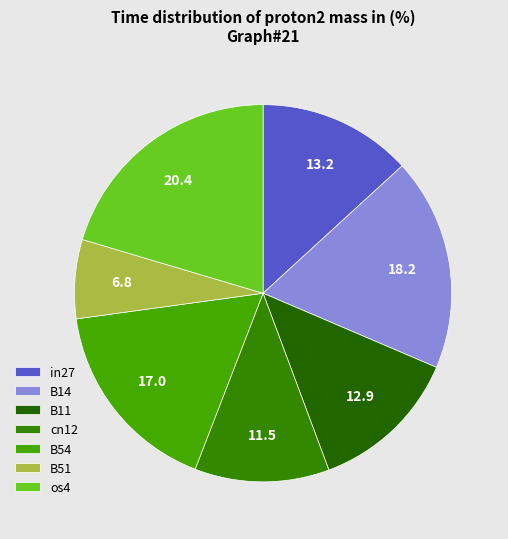

How many slices are in this pie chart?

7